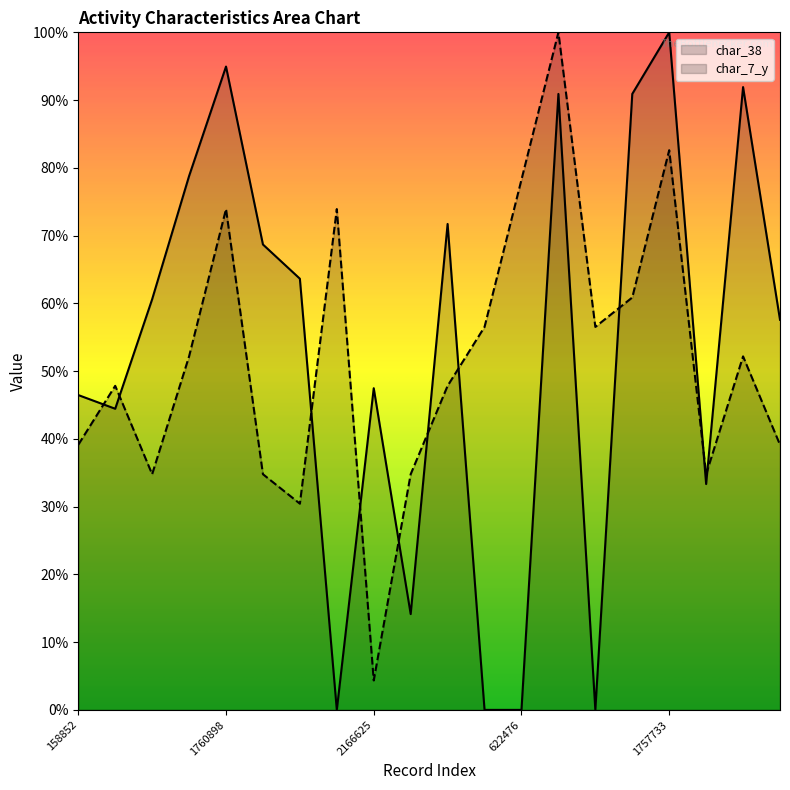

Count the number of categories in the chart.

20